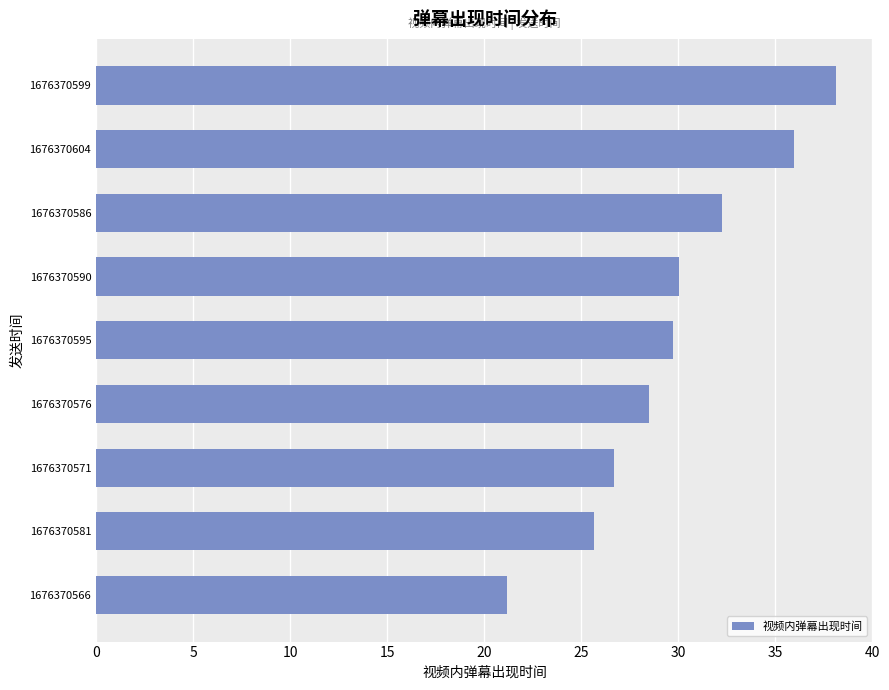

What is the smallest value displayed?

21.2